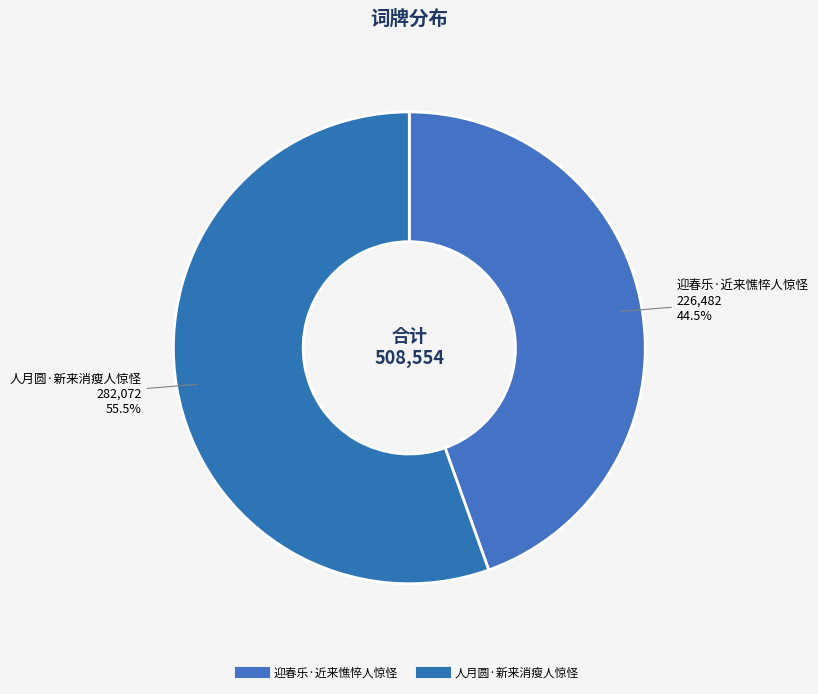

Is it true that 迎春乐·近来憔悴人惊怪 is 30% of the pie?

False